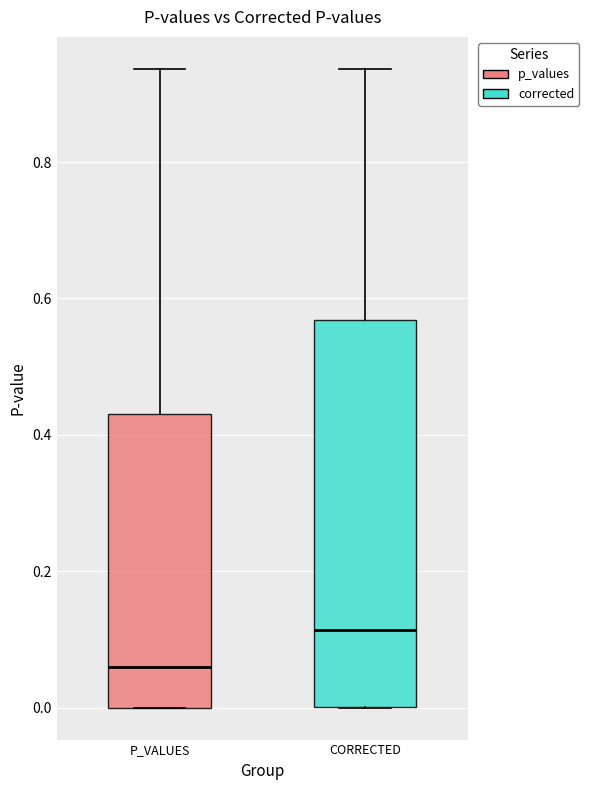

Which box has the lowest median line?

P_VALUES